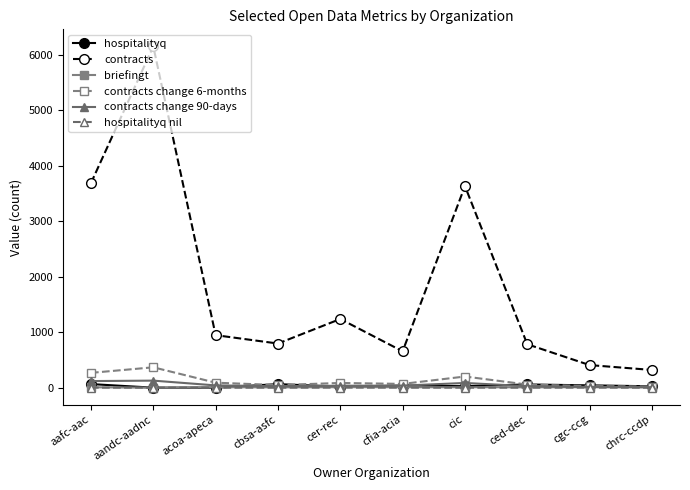

Between ced-dec and cgc-ccg, which series saw the biggest shift?

contracts